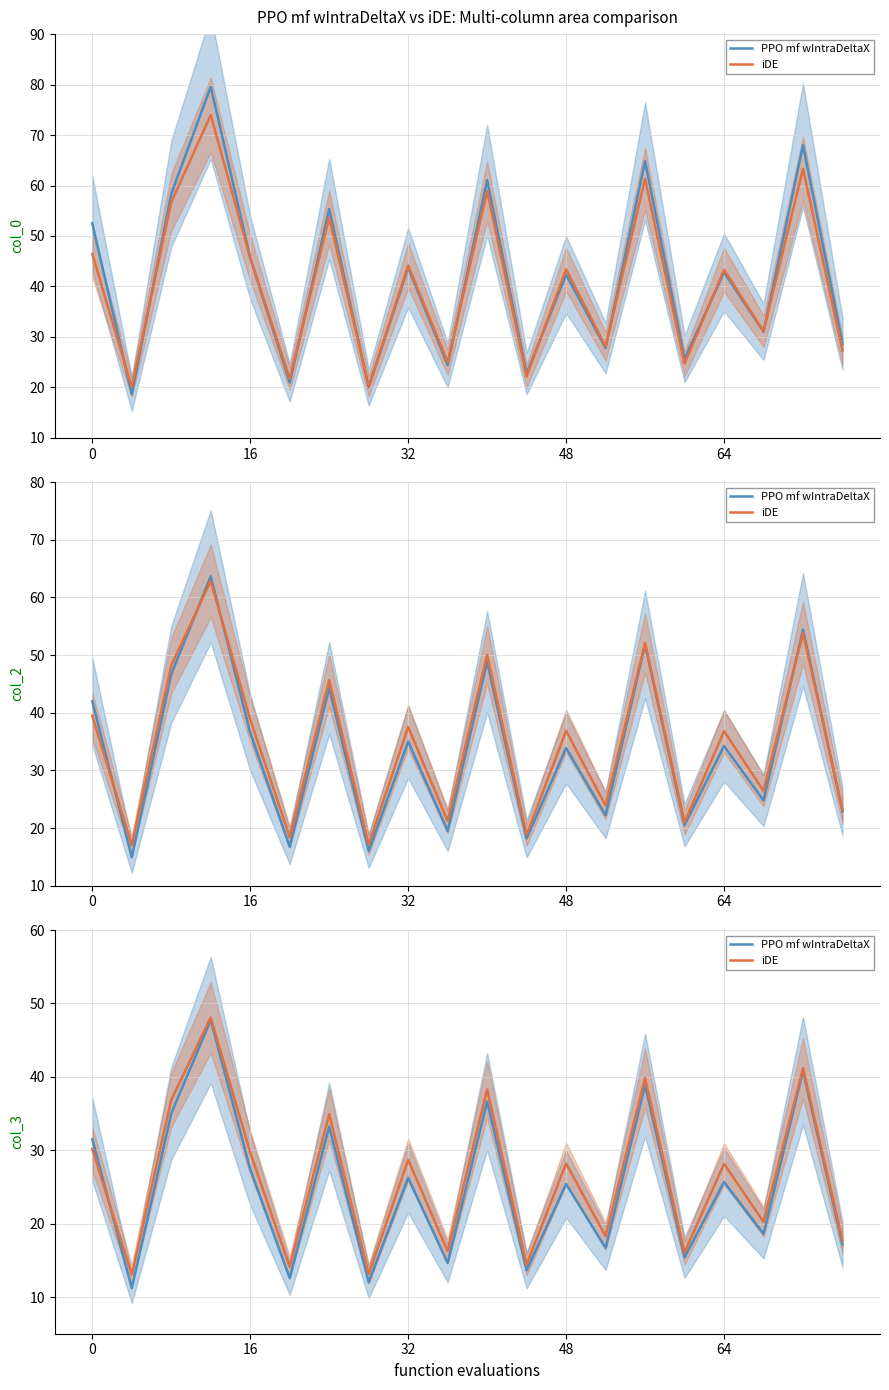

True or false: PPO mf wIntraDeltaX and iDE intersect in this chart.

True